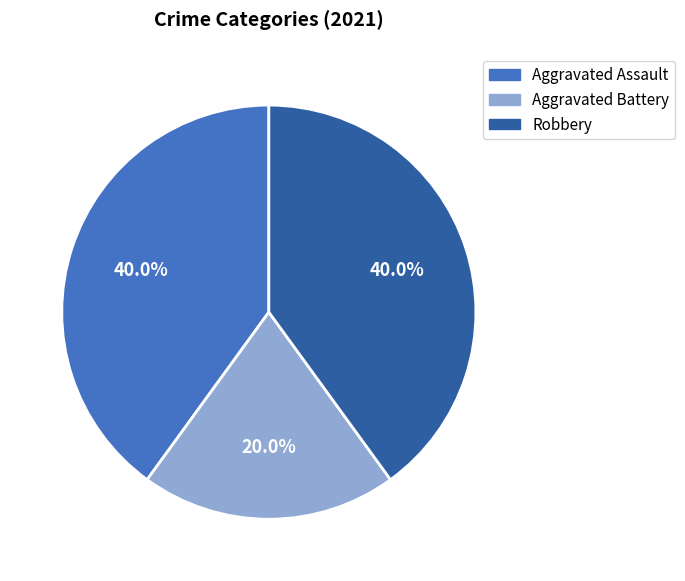

What percentage do Aggravated Assault and Aggravated Battery together represent?

60.0%